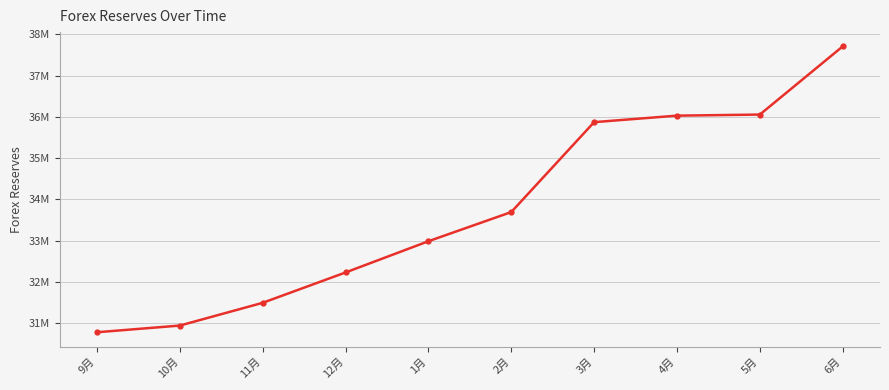

Reading left to right, list all the values displayed in this chart.

9月=30776880.0	10月=30938998.4	11月=31490778.4	12月=32226629.4	1月=32984185.6	2月=33691430.0	3月=35872140.0	4月=36029832.0	5月=36056109.5	6月=37709177.1